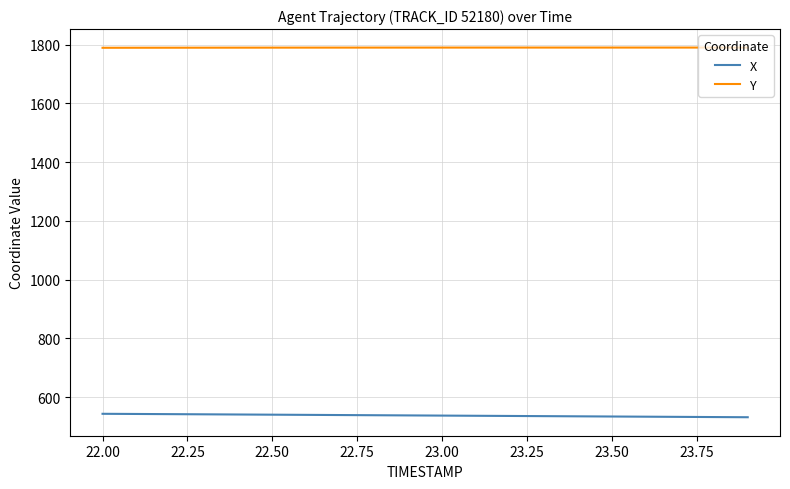

True or false: Y and X intersect in this chart.

False